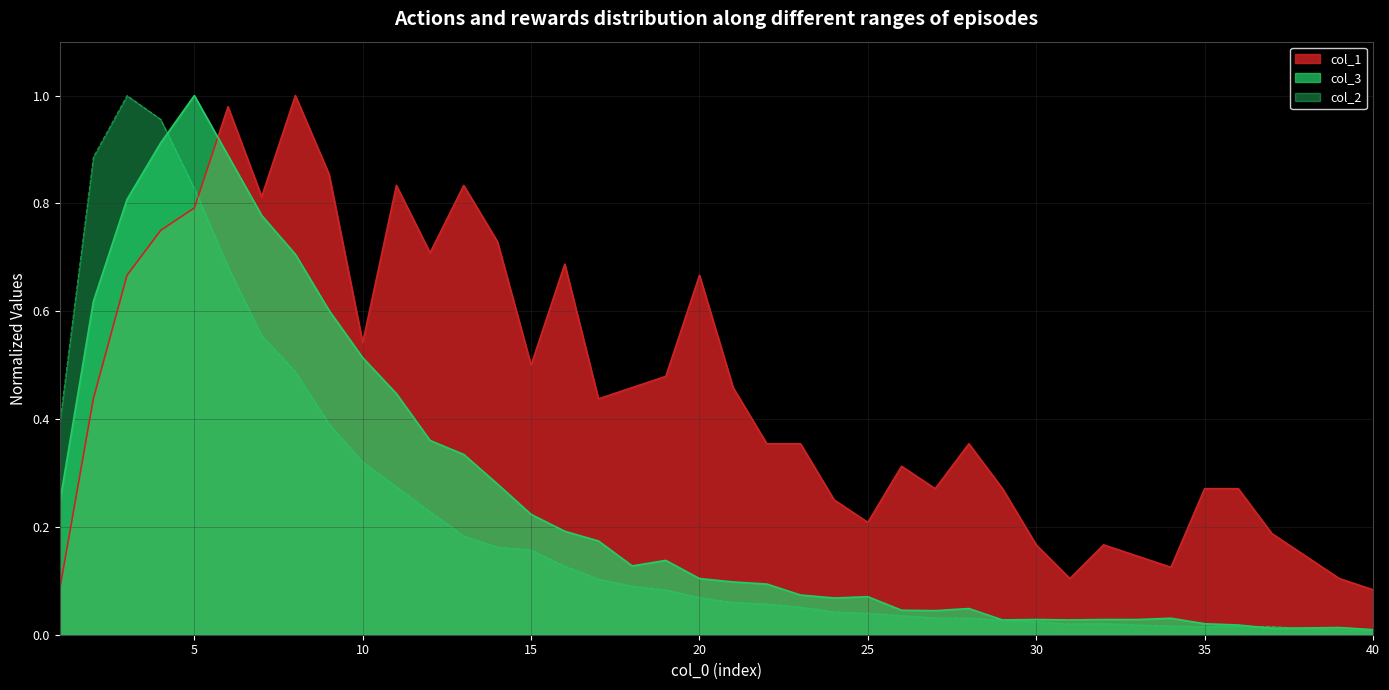

The value of col_3 at 18 is 0.1. True or false?

False